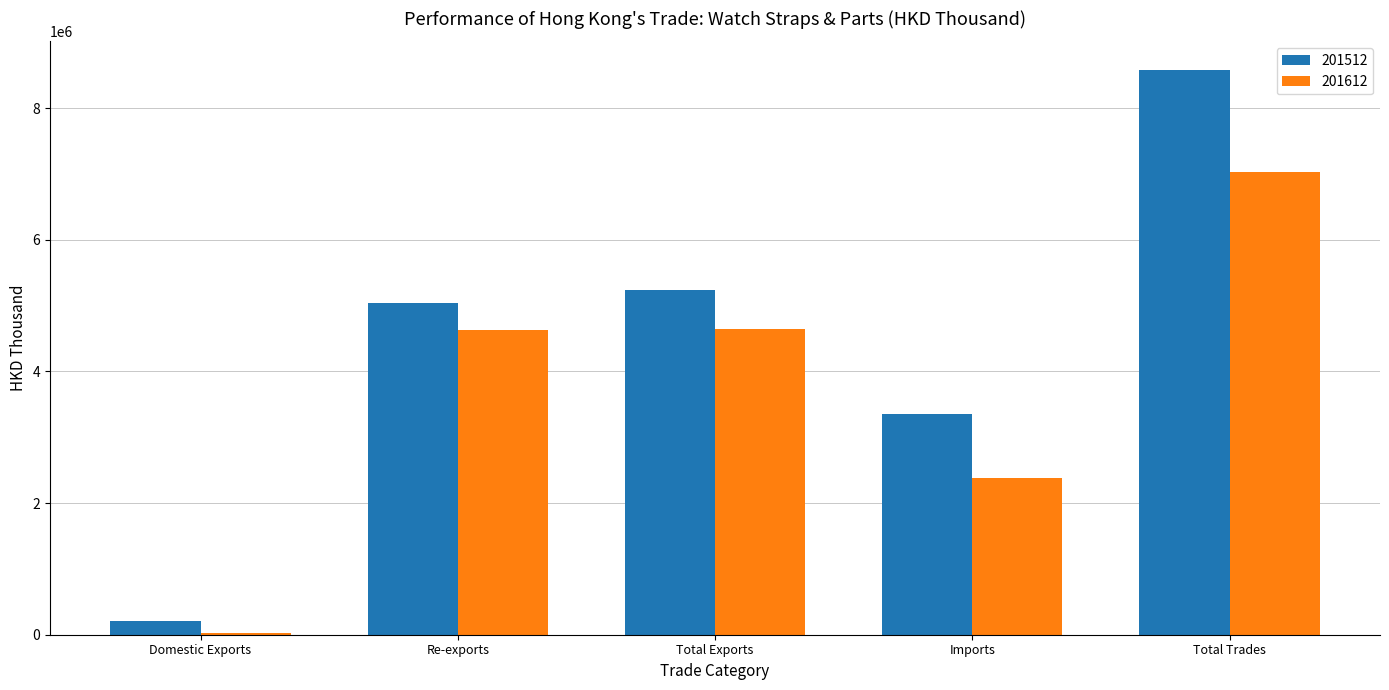

Which label corresponds to the largest value in the chart?

Total Trades